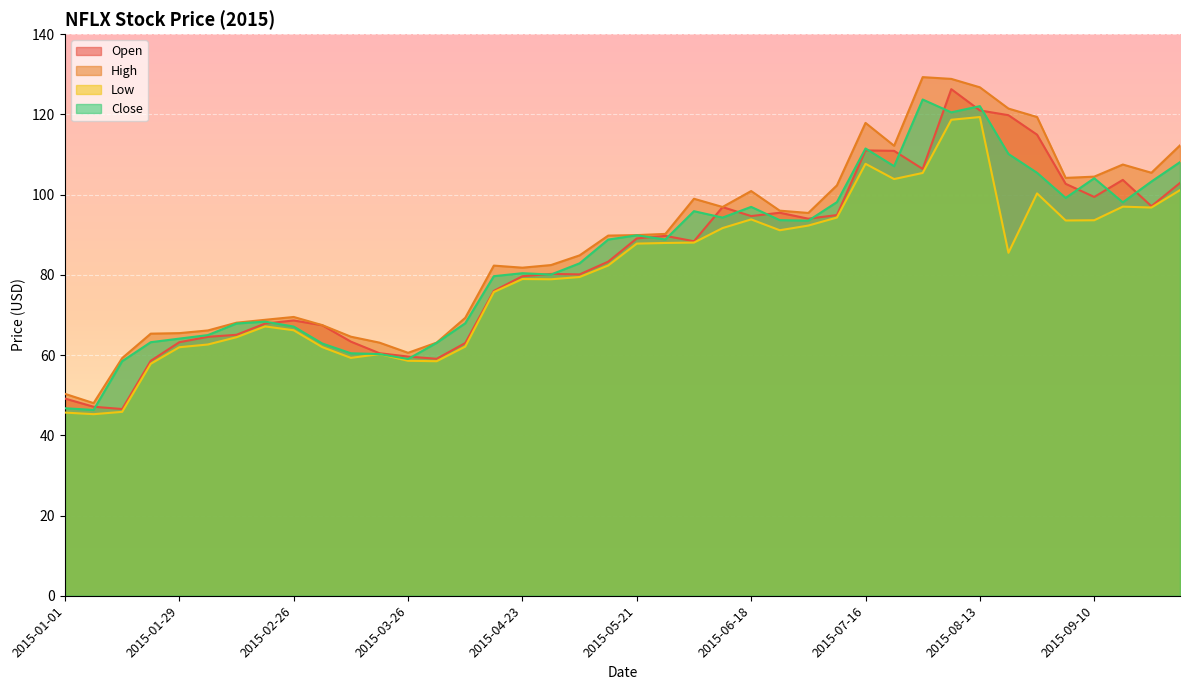

Reading left to right, transcribe all the data shown in this chart.

Open: 2015-01-01=49.2	2015-01-08=47.1	2015-01-15=46.5	2015-01-22=58.6	2015-01-29=63.2	2015-02-05=64.5	2015-02-12=65.1	2015-02-19=67.9	2015-02-26=68.6	2015-03-05=67.4	2015-03-12=63.3	2015-03-19=60.5	2015-03-26=59.6	2015-04-02=59.1	2015-04-09=63.0	2015-04-16=76.0	2015-04-23=79.7	2015-04-30=80.2	2015-05-07=80.1	2015-05-14=83.3	2015-05-21=89.1	2015-05-28=89.7	2015-06-04=88.4	2015-06-11=96.9	2015-06-18=94.7	2015-06-25=95.5	2015-07-02=94.0	2015-07-09=94.9	2015-07-16=111.0	2015-07-23=110.9	2015-07-30=106.4	2015-08-06=126.3	2015-08-13=121.0	2015-08-20=119.8	2015-08-27=114.9	2015-09-03=102.7	2015-09-10=99.4	2015-09-17=103.7	2015-09-24=97.1	2015-10-01=102.9
High: 2015-01-01=50.3	2015-01-08=48.0	2015-01-15=59.2	2015-01-22=65.3	2015-01-29=65.5	2015-02-05=66.1	2015-02-12=68.1	2015-02-19=68.8	2015-02-26=69.5	2015-03-05=67.5	2015-03-12=64.6	2015-03-19=63.1	2015-03-26=60.6	2015-04-02=63.1	2015-04-09=69.3	2015-04-16=82.3	2015-04-23=81.8	2015-04-30=82.4	2015-05-07=84.9	2015-05-14=89.8	2015-05-21=89.9	2015-05-28=90.2	2015-06-04=99.0	2015-06-11=96.9	2015-06-18=100.9	2015-06-25=96.0	2015-07-02=95.4	2015-07-09=102.3	2015-07-16=117.9	2015-07-23=112.2	2015-07-30=129.3	2015-08-06=128.9	2015-08-13=126.8	2015-08-20=121.4	2015-08-27=119.3	2015-09-03=104.2	2015-09-10=104.5	2015-09-17=107.5	2015-09-24=105.4	2015-10-01=112.3
Low: 2015-01-01=45.7	2015-01-08=45.3	2015-01-15=45.8	2015-01-22=57.8	2015-01-29=62.0	2015-02-05=62.6	2015-02-12=64.5	2015-02-19=67.1	2015-02-26=66.2	2015-03-05=62.0	2015-03-12=59.3	2015-03-19=60.2	2015-03-26=58.6	2015-04-02=58.5	2015-04-09=62.1	2015-04-16=75.7	2015-04-23=79.0	2015-04-30=78.9	2015-05-07=79.5	2015-05-14=82.3	2015-05-21=87.8	2015-05-28=87.9	2015-06-04=88.0	2015-06-11=91.7	2015-06-18=93.8	2015-06-25=91.1	2015-07-02=92.3	2015-07-09=94.3	2015-07-16=107.7	2015-07-23=103.9	2015-07-30=105.4	2015-08-06=118.7	2015-08-13=119.3	2015-08-20=85.5	2015-08-27=100.3	2015-09-03=93.6	2015-09-10=93.6	2015-09-17=97.0	2015-09-24=96.8	2015-10-01=101.1
Close: 2015-01-01=46.7	2015-01-08=46.3	2015-01-15=58.5	2015-01-22=63.2	2015-01-29=64.1	2015-02-05=65.0	2015-02-12=67.9	2015-02-19=68.3	2015-02-26=67.1	2015-03-05=62.9	2015-03-12=60.4	2015-03-19=60.2	2015-03-26=59.0	2015-04-02=63.0	2015-04-09=67.9	2015-04-16=79.7	2015-04-23=80.4	2015-04-30=80.1	2015-05-07=82.9	2015-05-14=88.8	2015-05-21=89.9	2015-05-28=88.8	2015-06-04=95.9	2015-06-11=94.3	2015-06-18=96.9	2015-06-25=93.6	2015-07-02=93.5	2015-07-09=98.1	2015-07-16=111.5	2015-07-23=107.1	2015-07-30=123.7	2015-08-06=120.5	2015-08-13=122.1	2015-08-20=110.1	2015-08-27=105.4	2015-09-03=99.2	2015-09-10=104.1	2015-09-17=98.1	2015-09-24=103.3	2015-10-01=108.1